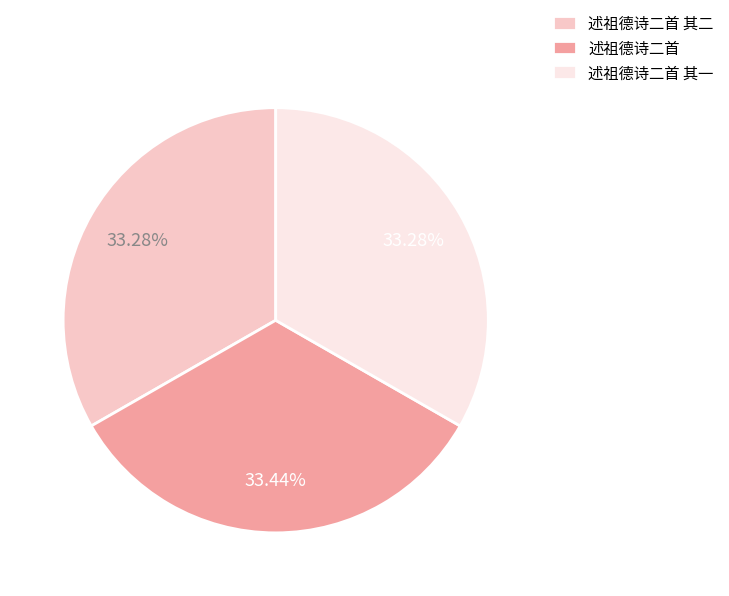

Approximately how many times larger is the value at 述祖德诗二首 其一 compared to 述祖德诗二首 其二?

1.0